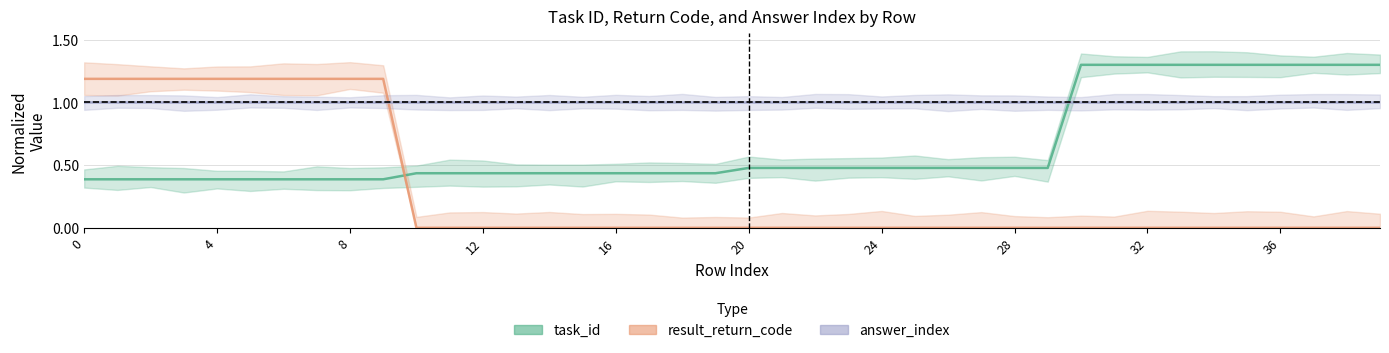

What is the difference between the maximum and minimum values in the result_return_code series?

1.2